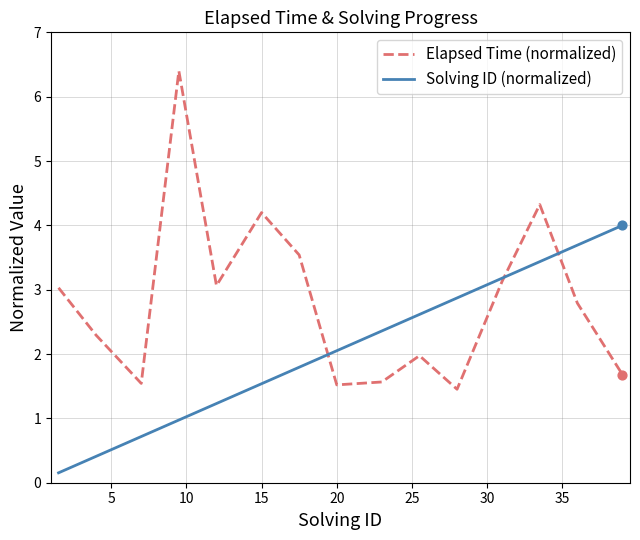

Which series has the largest range (max minus min)?

Elapsed Time (normalized)